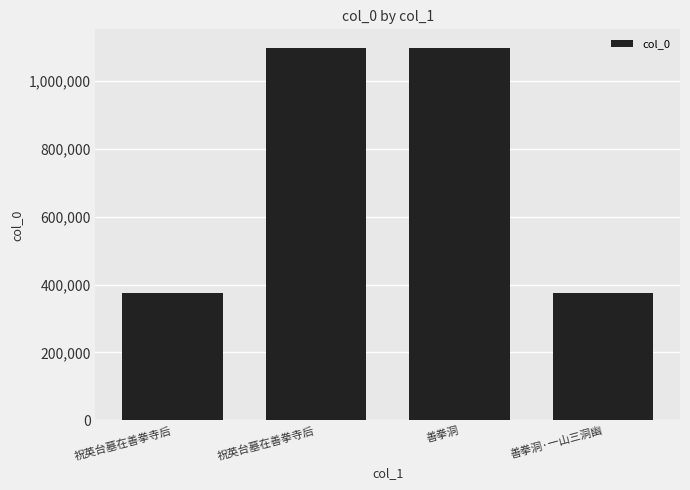

Does the chart contain any negative values?

No